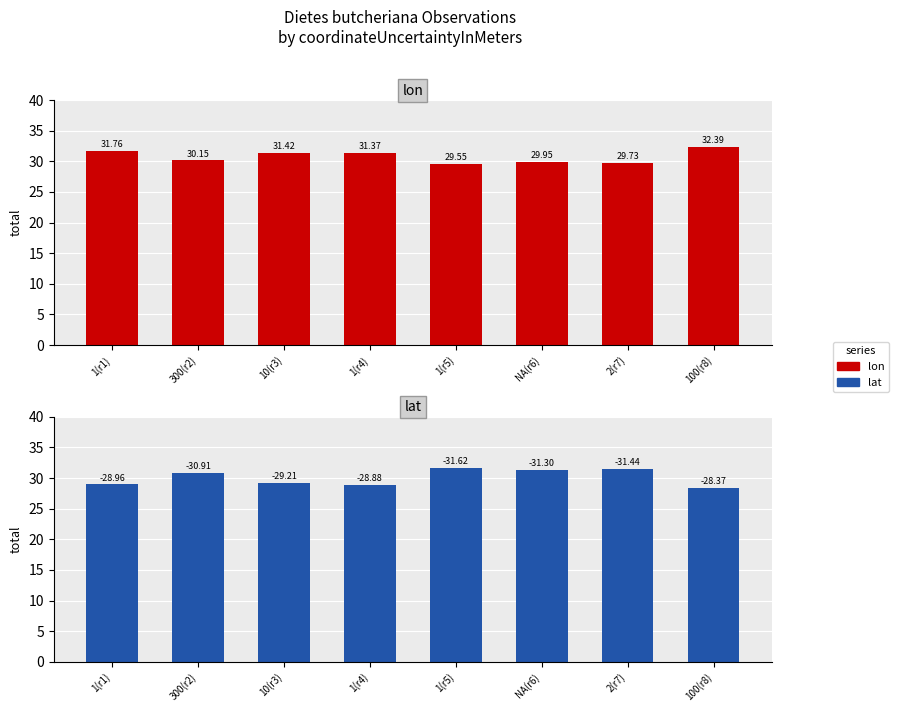

Is it true that lon equals 19.7 at 300(r2)?

False